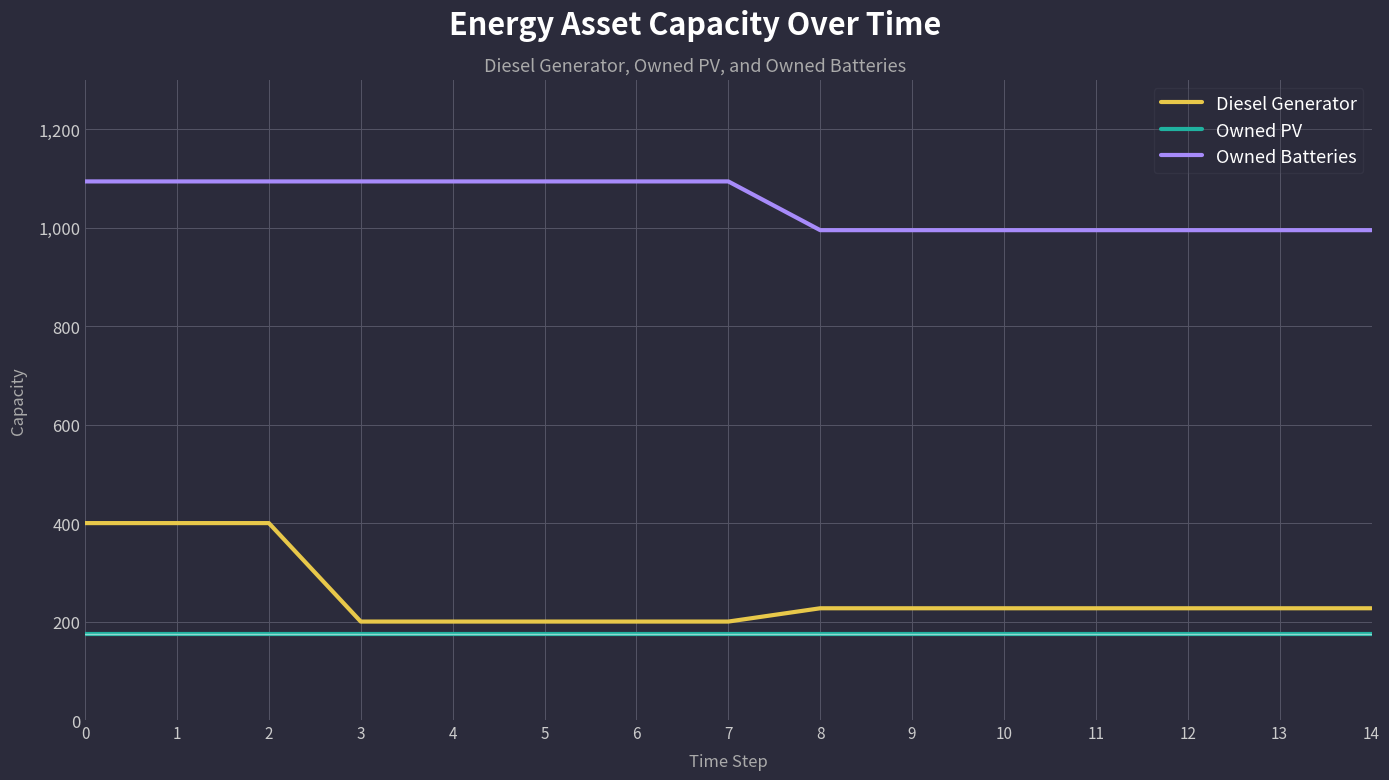

At 3, list the series in order from largest to smallest.

Owned Batteries, Diesel Generator, Owned PV